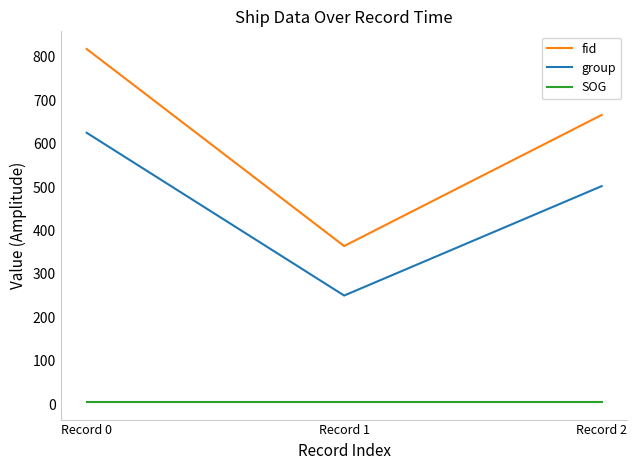

What is the maximum value shown in the chart?

818.0